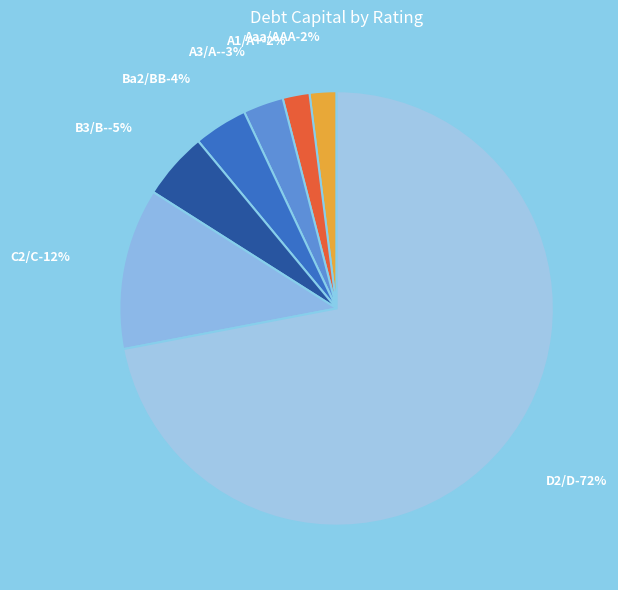

To the nearest percent, what portion does Aaa/AAA represent?

2%